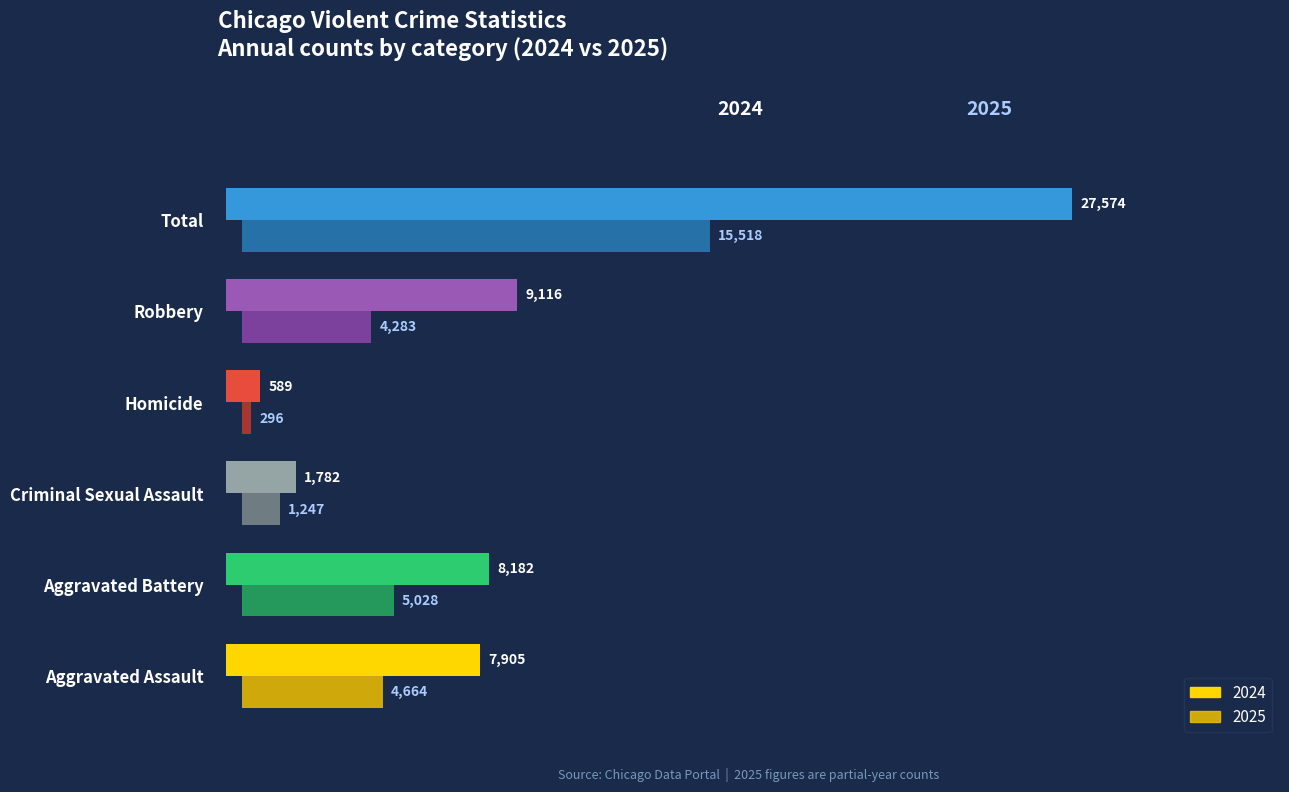

How many data points in 2024 are less than 8182?

3